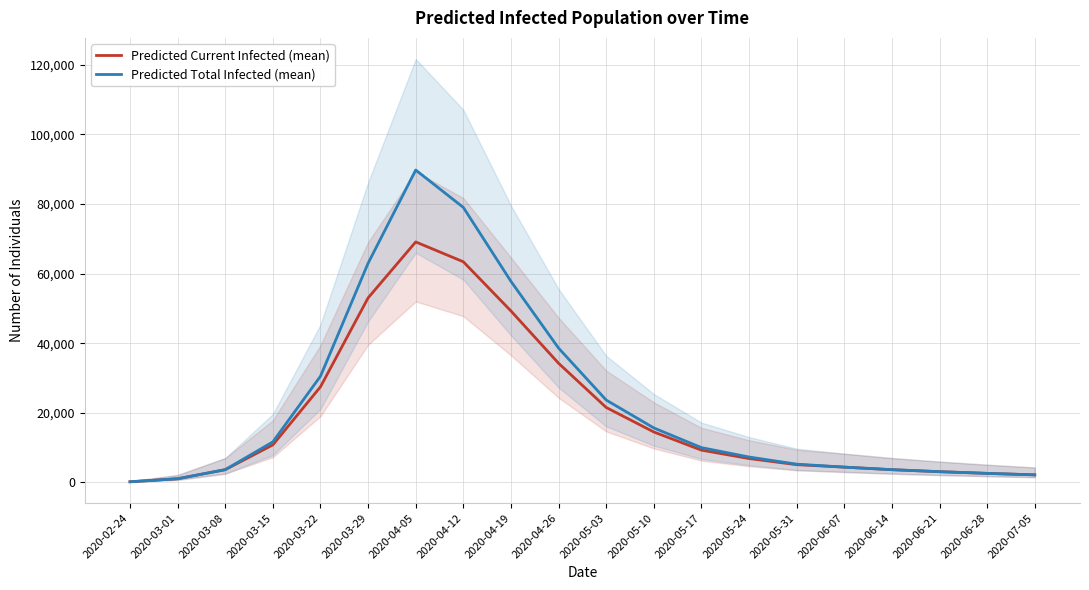

List the series in order of their overall mean, highest first.

Predicted Total Infected (mean), Predicted Current Infected (mean)